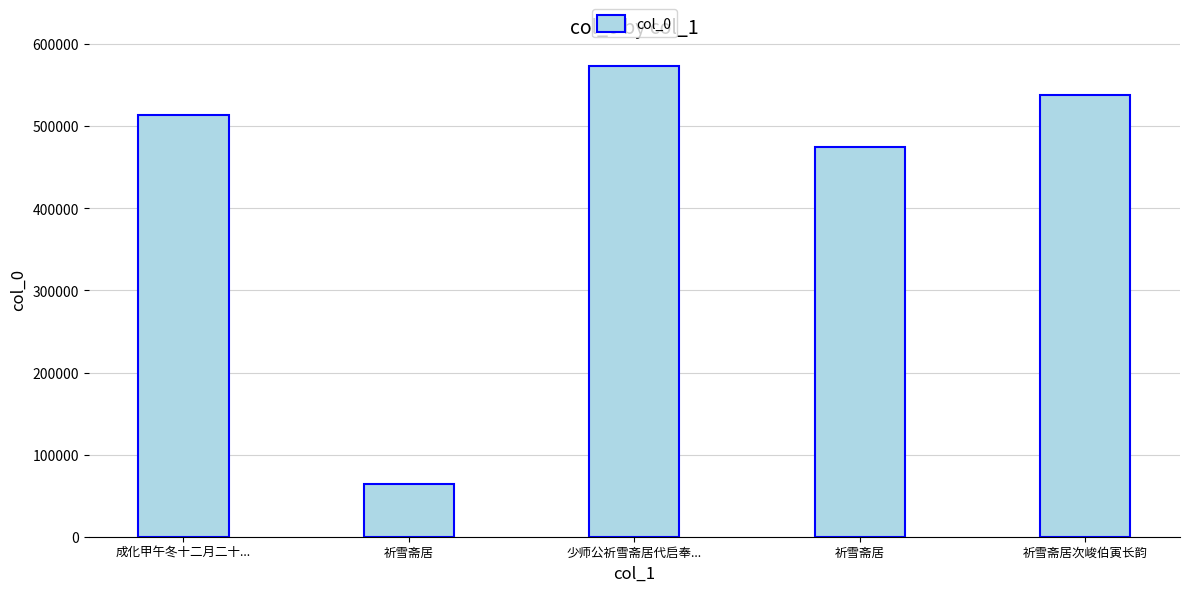

How many values are below 513489?

2